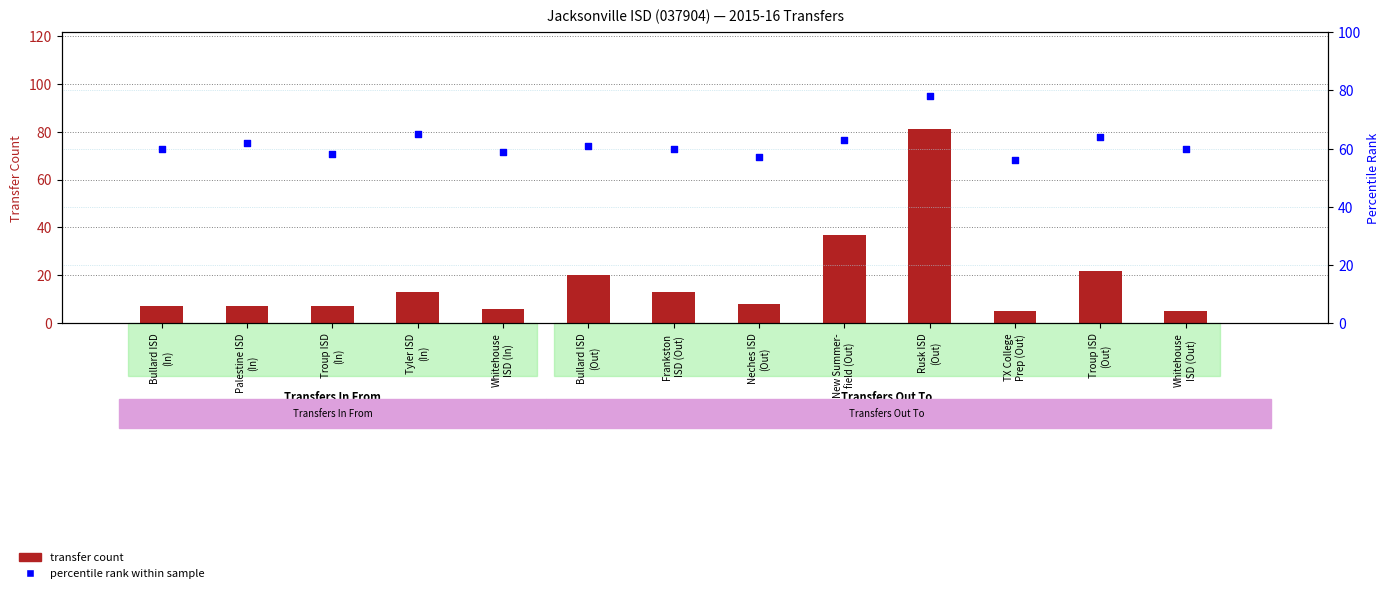

Which series reaches the maximum Y coordinate?

Transfer count